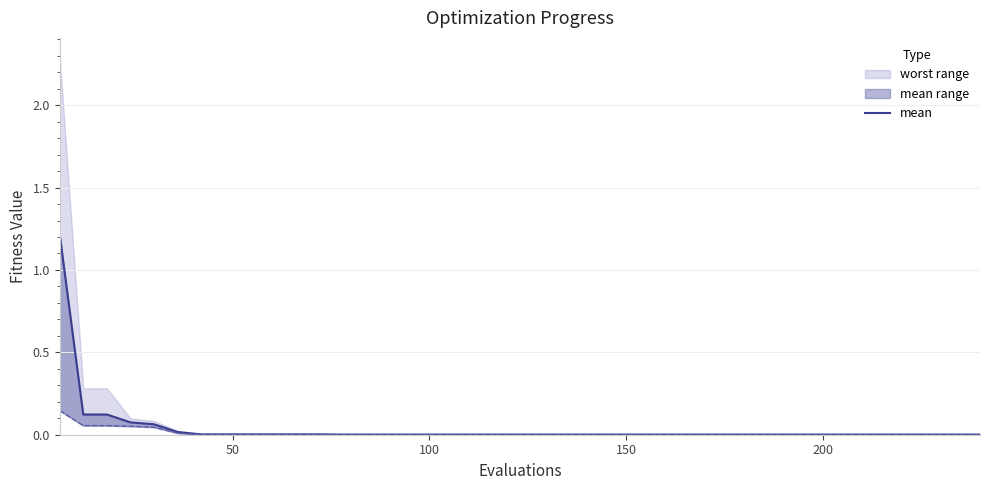

What is the maximum value shown in the chart?

1.2